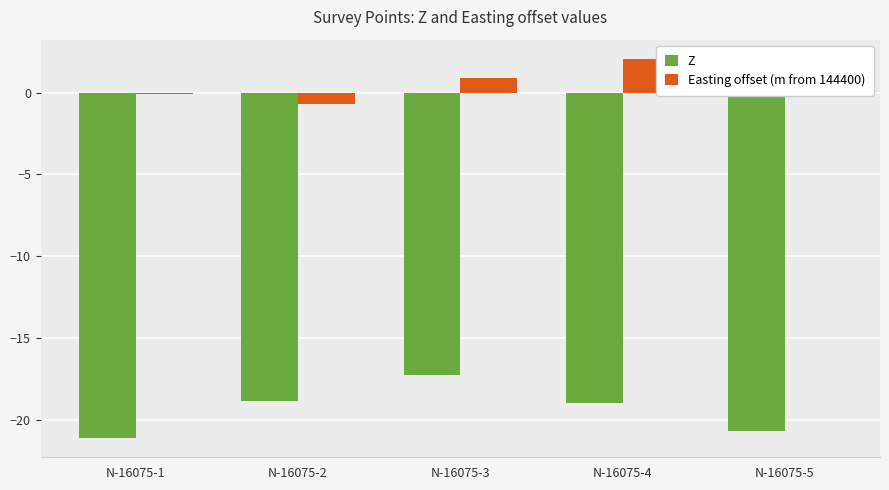

What is the value of the Z bar at the 4th from the left?

-19.0